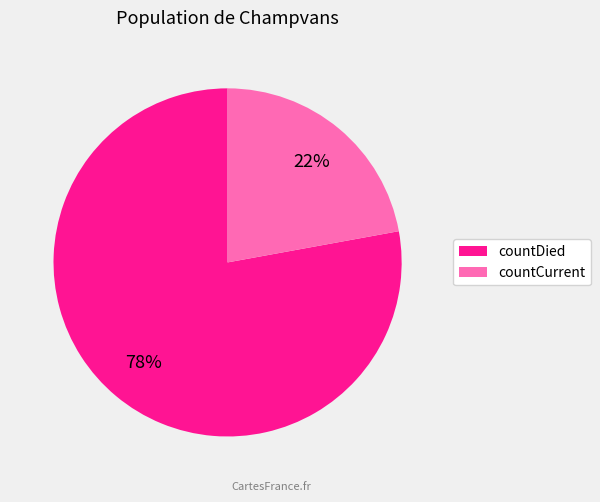

To the nearest percent, what percentage of the pie is countCurrent?

22%